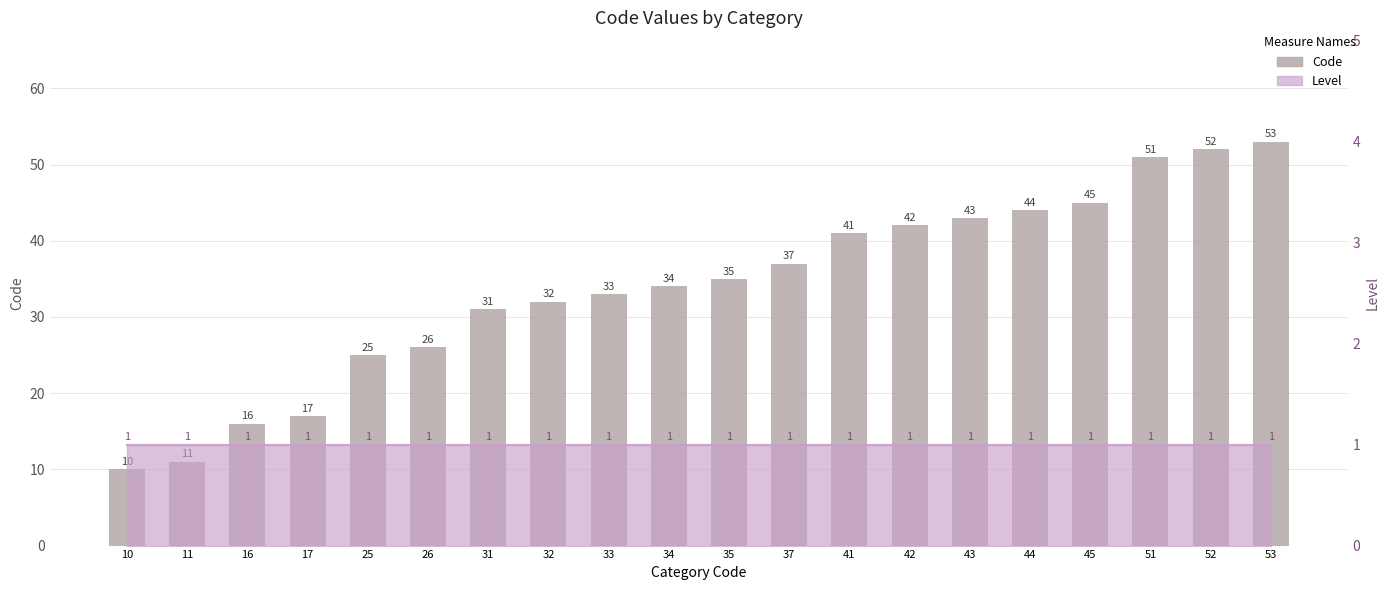

What is the approximate value at 44?

44